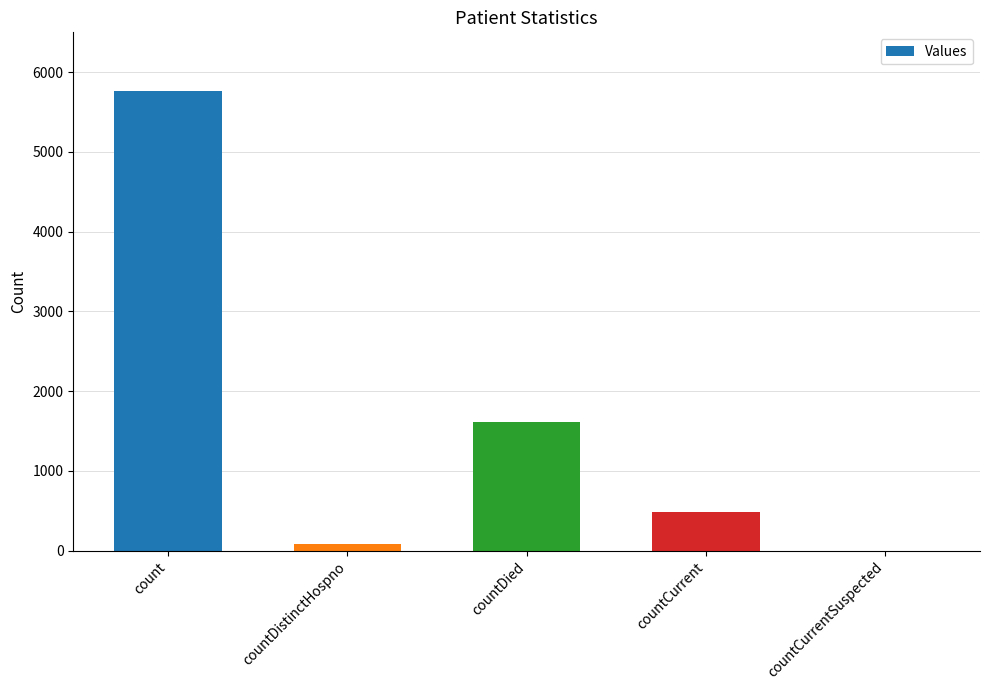

What is the greatest value displayed?

5764